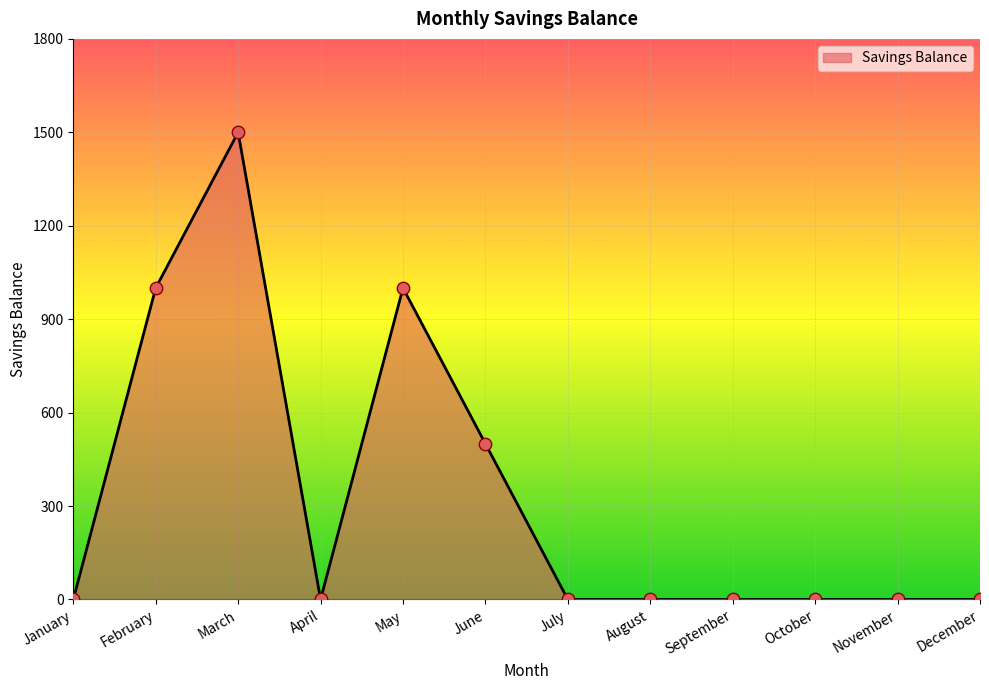

What is the change in value from February to June?

-500